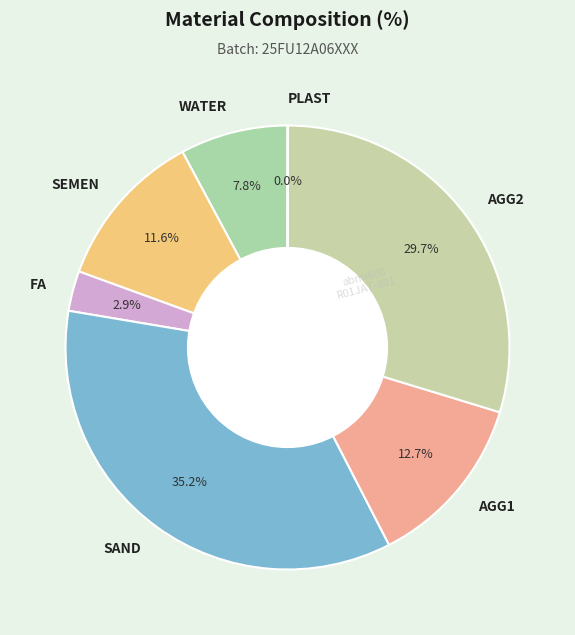

Which slice is the largest?

SAND